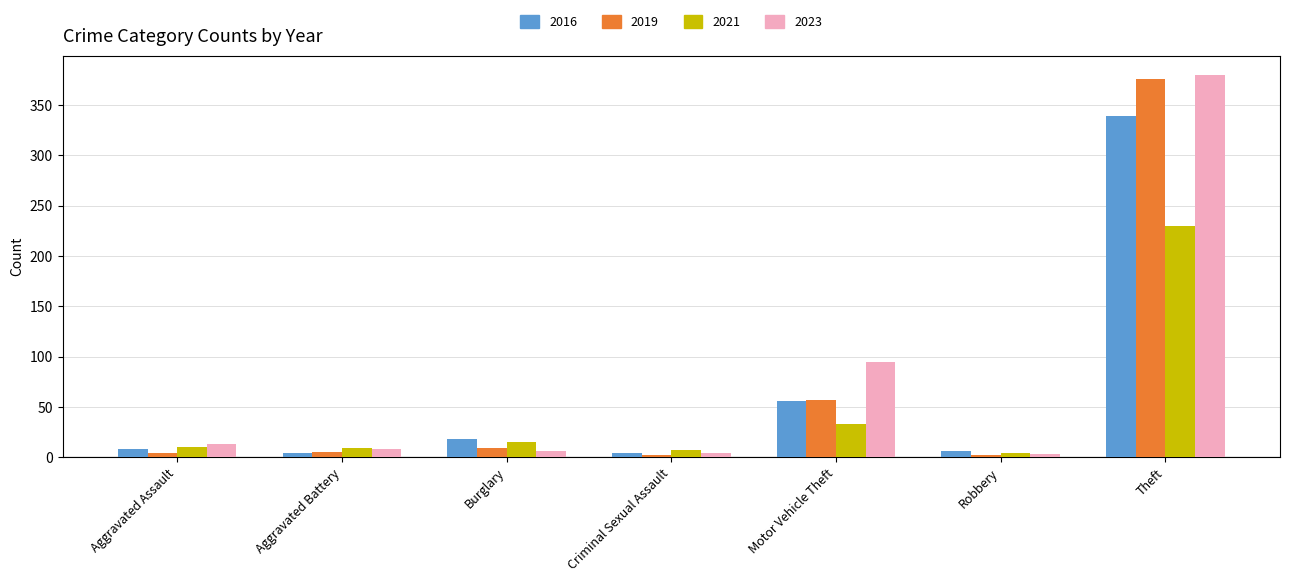

Which series has the largest range (max minus min)?

2023